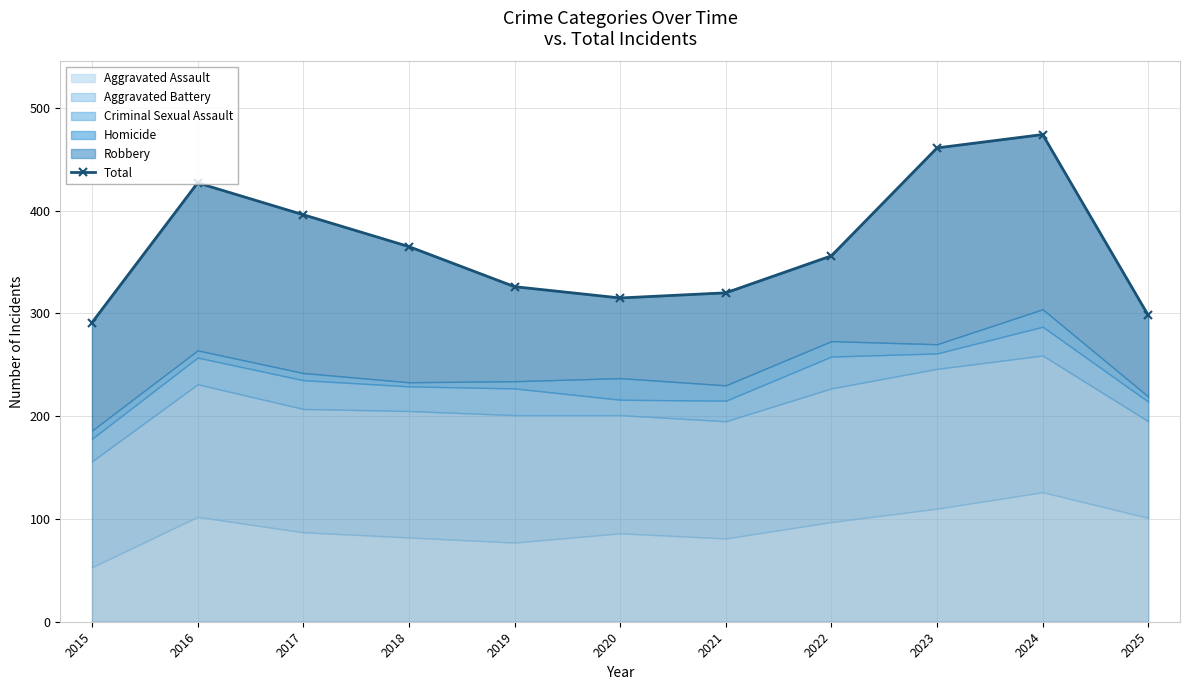

What is the approximate value at 2020, to the nearest 50?

300